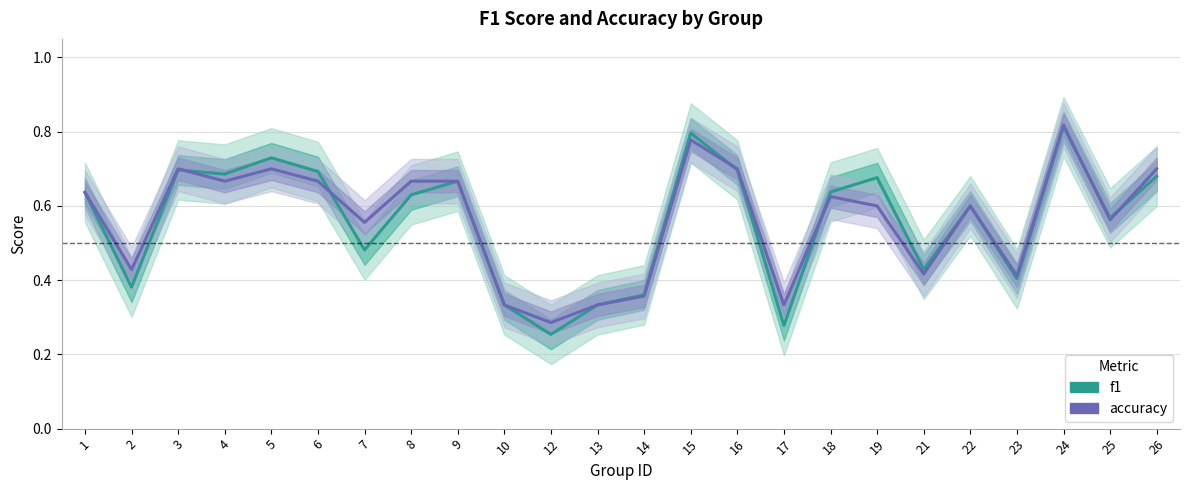

Does the chart have visible grid lines?

Yes